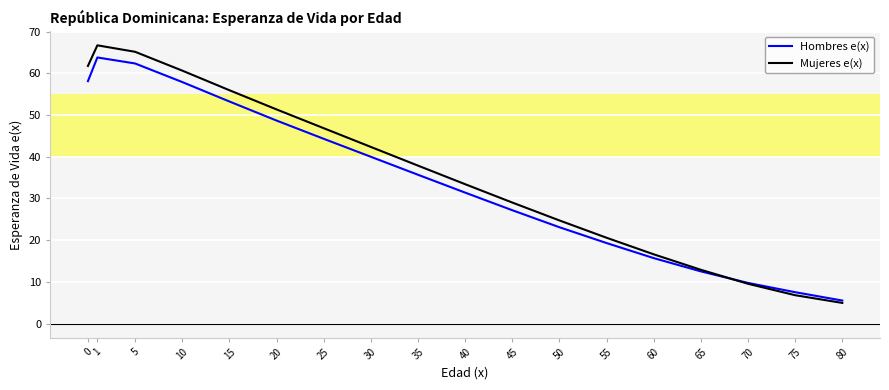

At 60, list the series in order from largest to smallest.

Mujeres e(x), Hombres e(x)